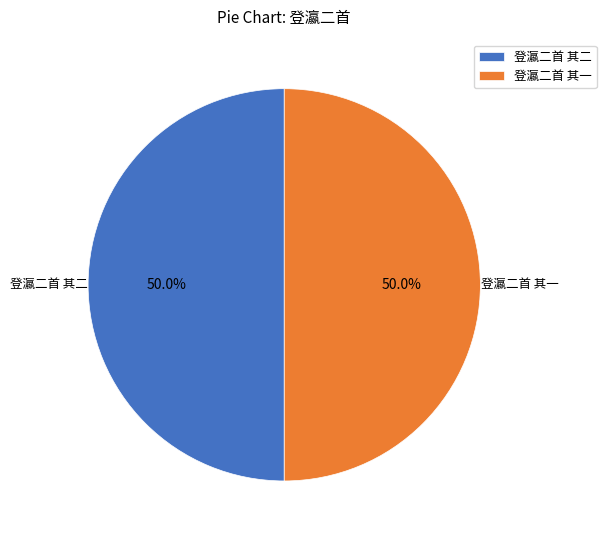

Is the sum of 登瀛二首 其一 and 登瀛二首 其二 greater than half?

Yes